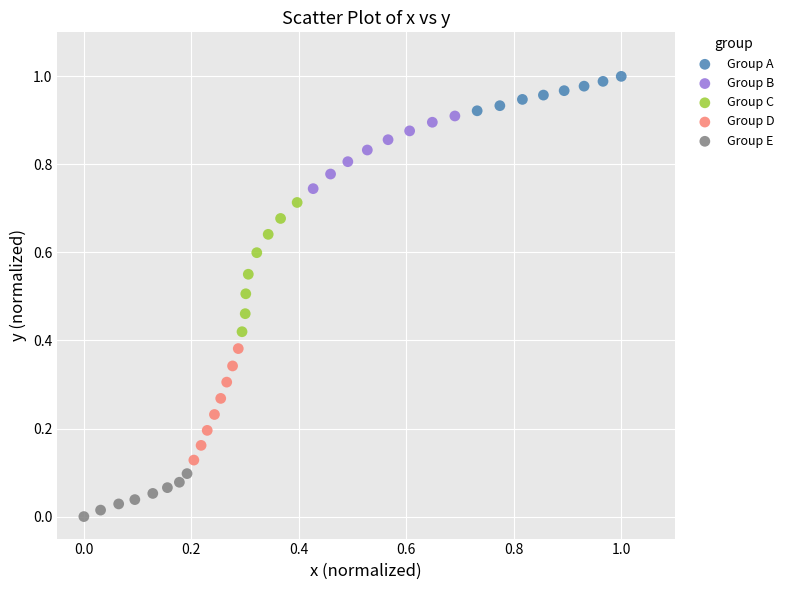

Which series contains the highest Y value?

Group A